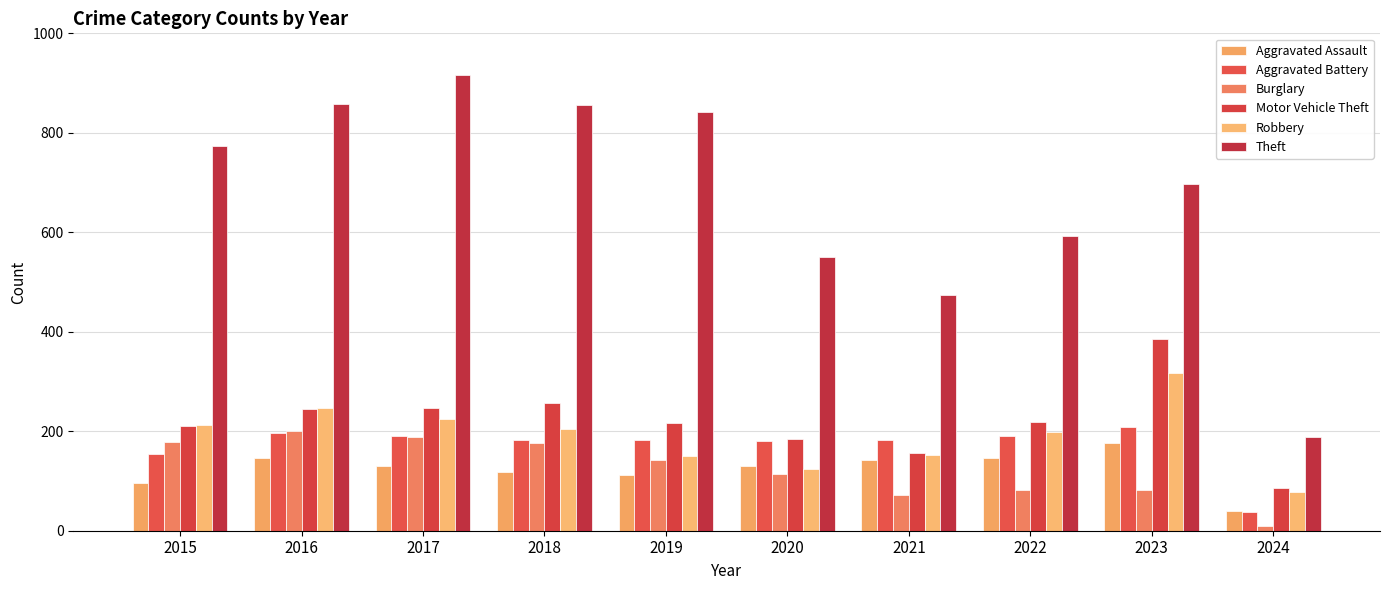

How many groups of bars are there?

10